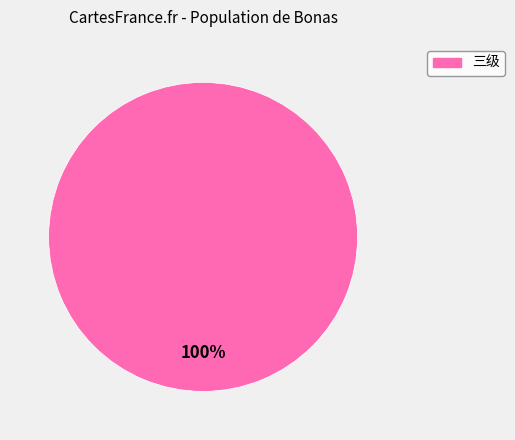

Does any single category account for the majority?

Yes